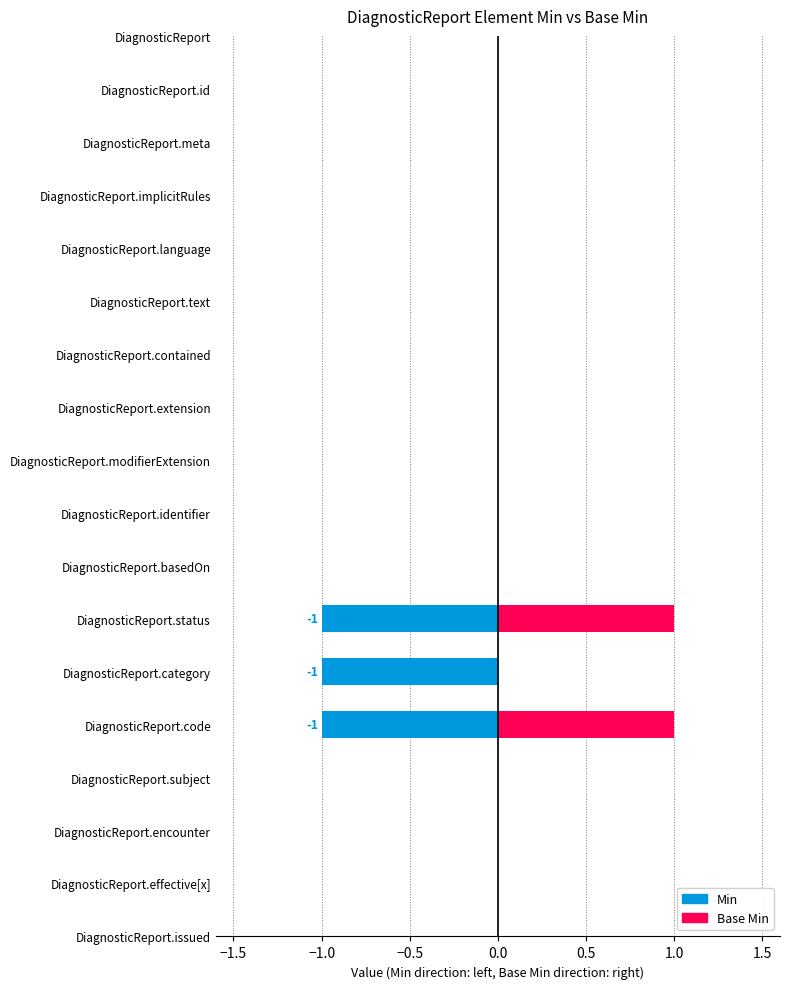

Is it true that Min equals -1 at DiagnosticReport.contained?

False